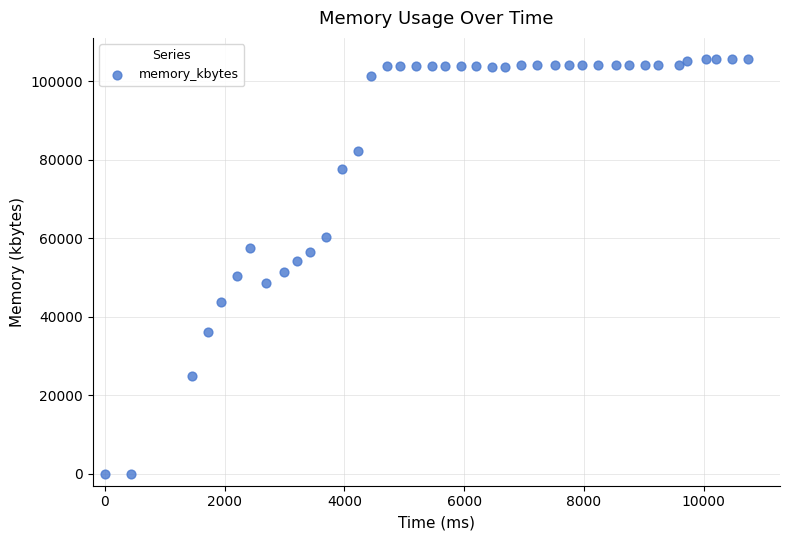

What is the range of X values (max minus min)?

10736